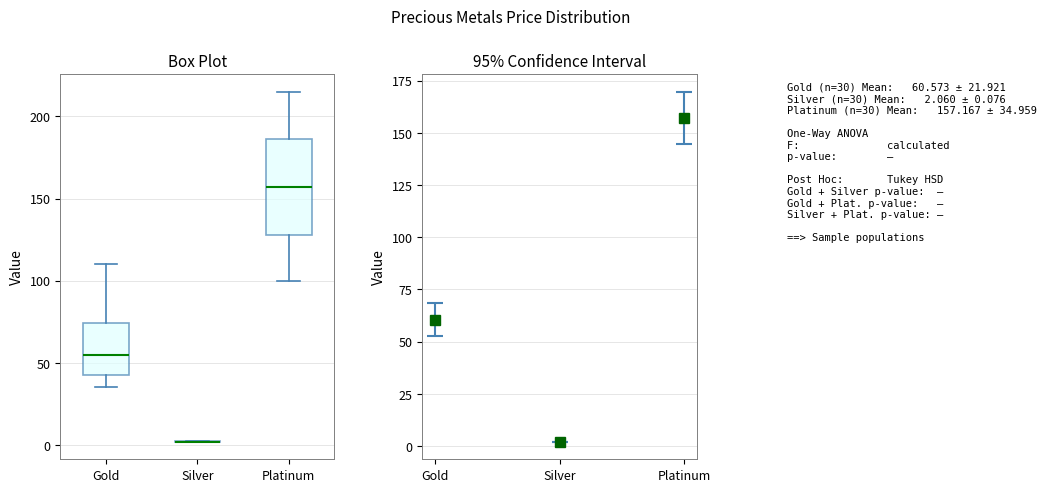

Which box is the tallest, from its lower edge to its upper edge?

Platinum